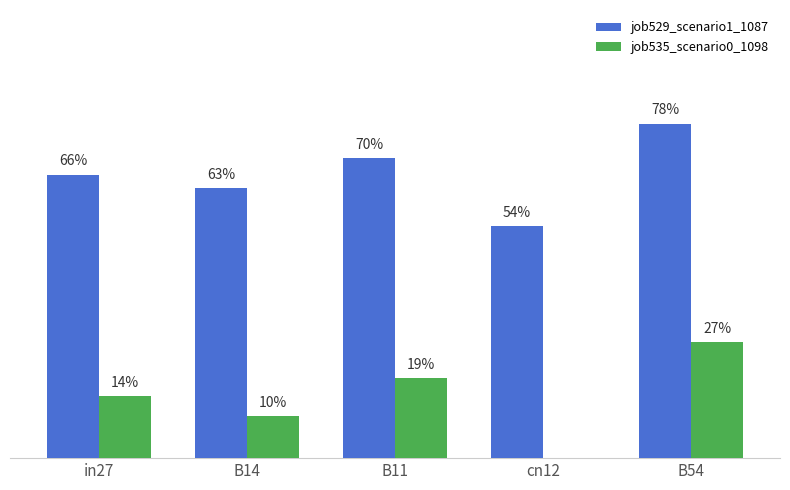

How many job529_scenario1_1087 values are between 0 and 1?

5